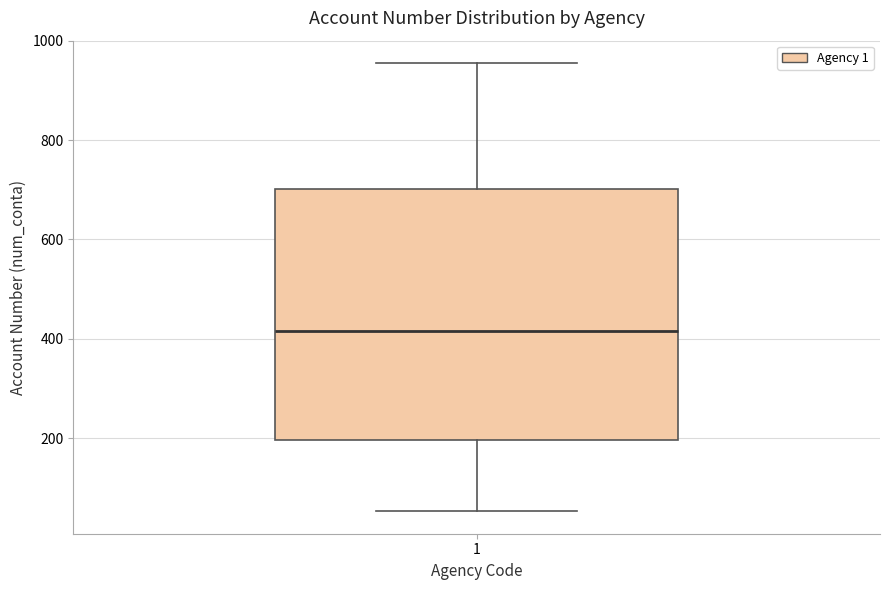

Transcribe this box plot: give where the median line is, the range the box spans, and where the two whiskers end, as read against the y-axis. The values are not printed on the chart, so give them approximately, as read against the axis.

median 420, box 200 to 700, whiskers 60 to 960